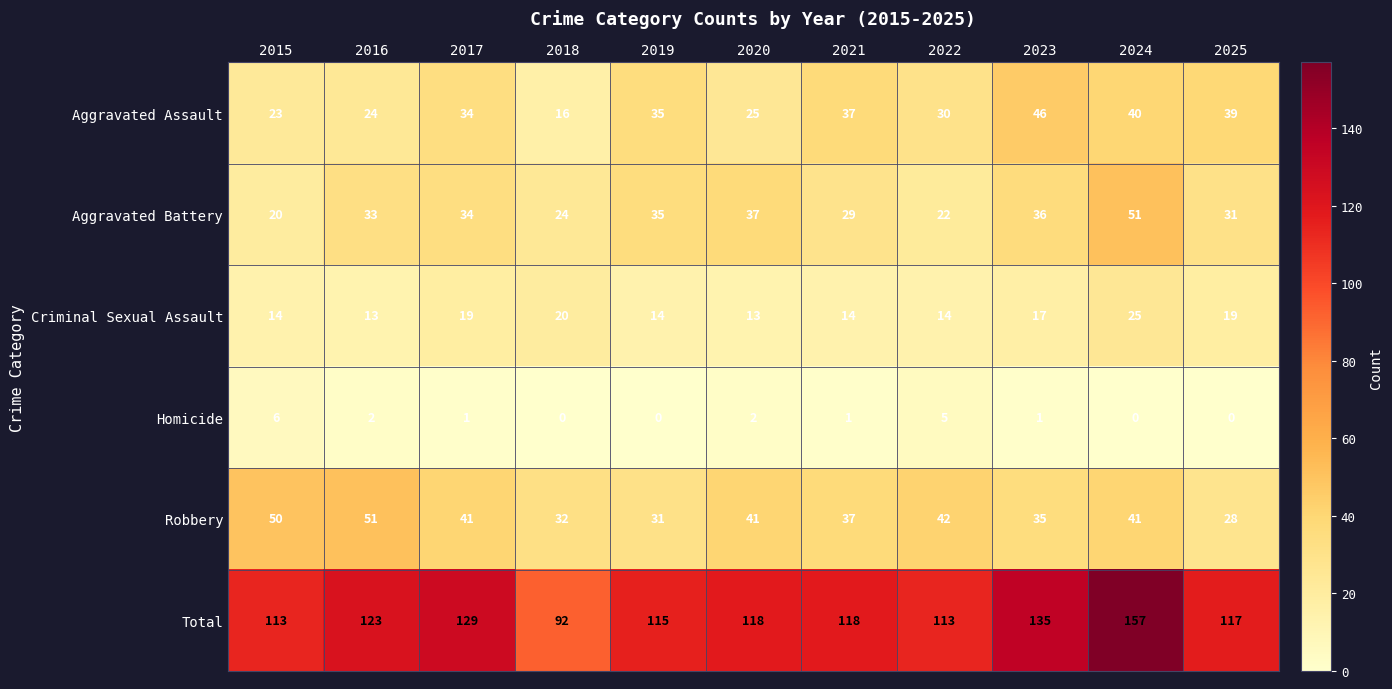

At which category is the sum across all series the highest?

2024